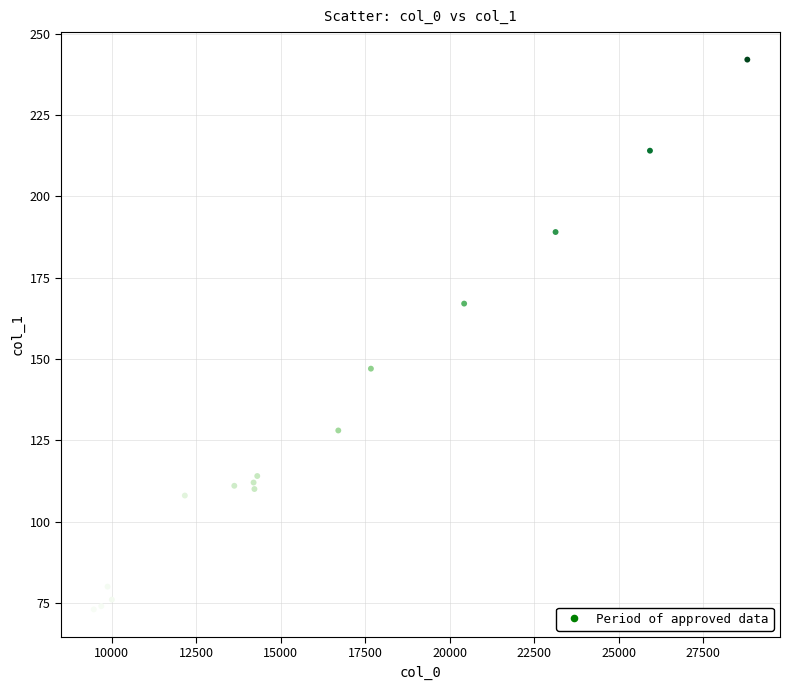

What is the range of Y values (max minus min)?

169